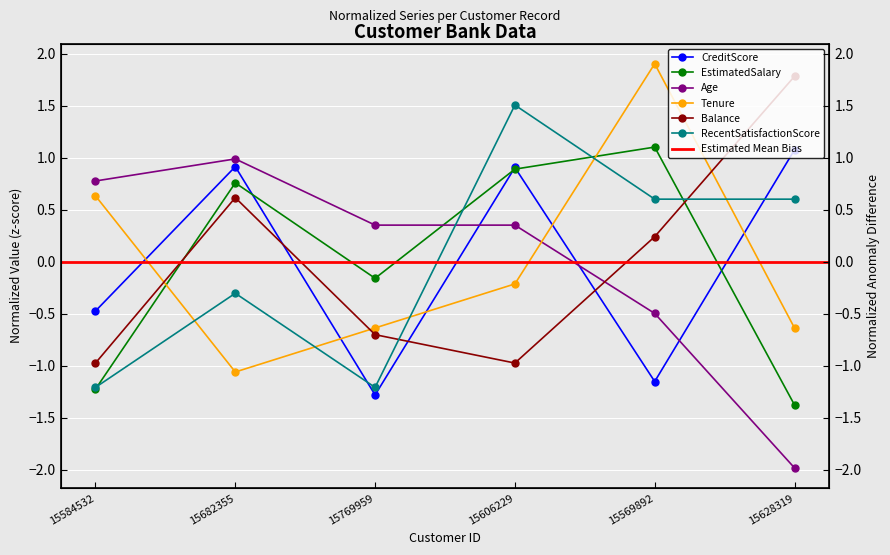

What is the value of the CreditScore point at the 4th from the left?

0.9